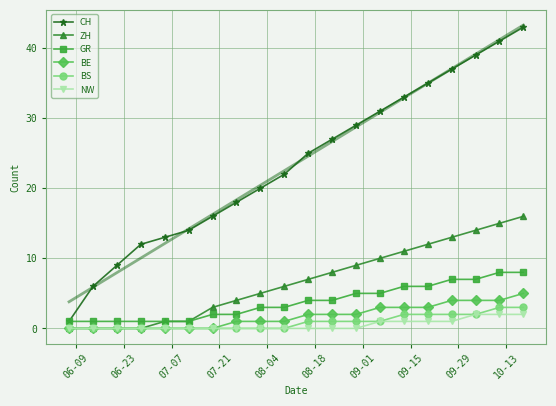

What is the maximum value for BS?

3